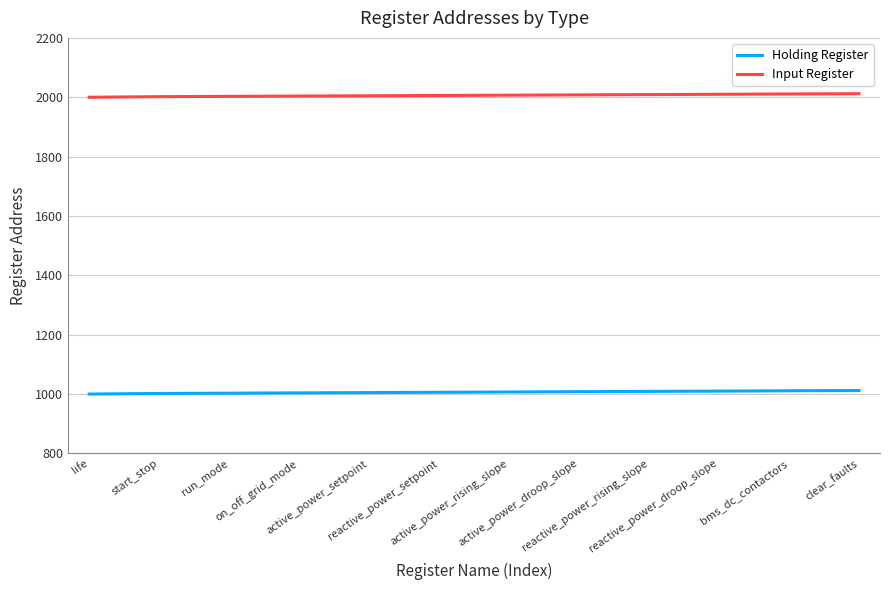

List the series in order of their peak value, lowest first.

Holding Register, Input Register